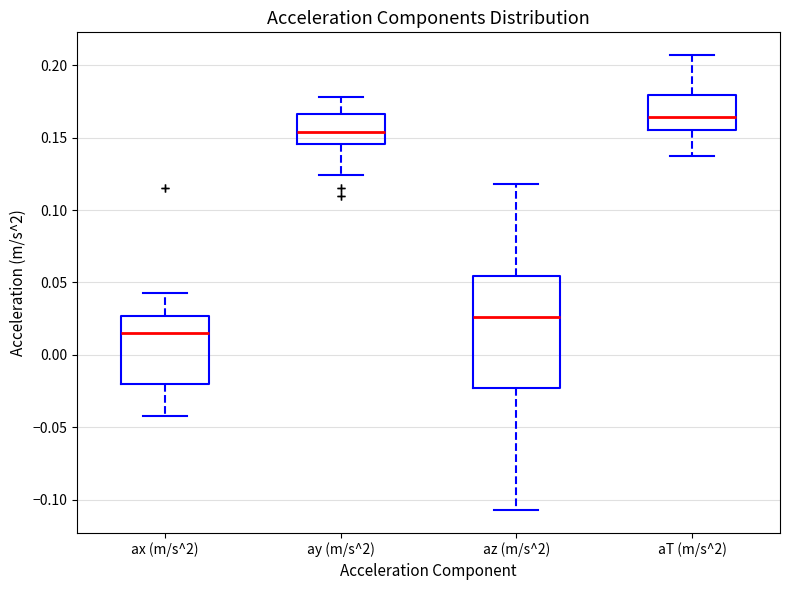

Reading left to right, read every box against the y-axis: the position of its median line, the range the box covers, and the ends of its whiskers. The values are not printed on the chart, so give them approximately, as read against the axis.

ax (m/s^2): median 0.015, box -0.020 to 0.025, whiskers -0.040 to 0.045
ay (m/s^2): median 0.155, box 0.145 to 0.165, whiskers 0.125 to 0.180
az (m/s^2): median 0.025, box -0.025 to 0.055, whiskers -0.105 to 0.120
aT (m/s^2): median 0.165, box 0.155 to 0.180, whiskers 0.135 to 0.205